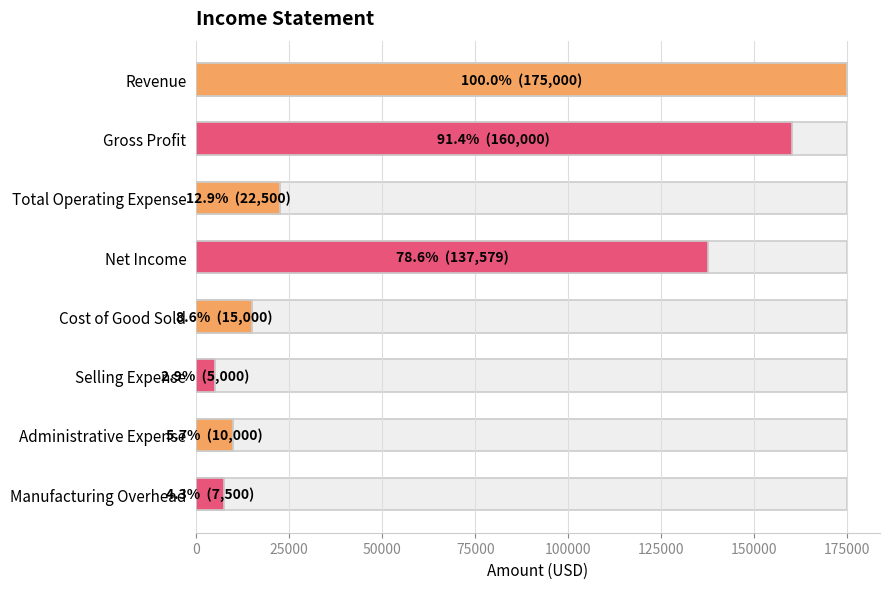

The chart shows a value of 82097 at 75000. True or false?

False